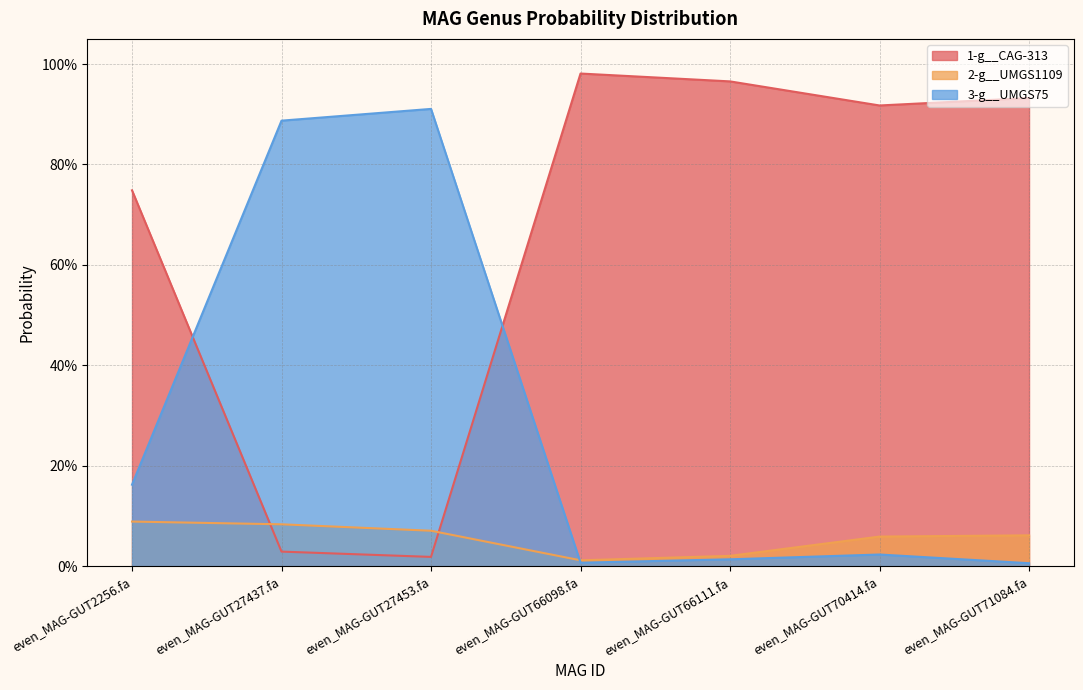

What position from the right is even_MAG-GUT27453.fa?

5